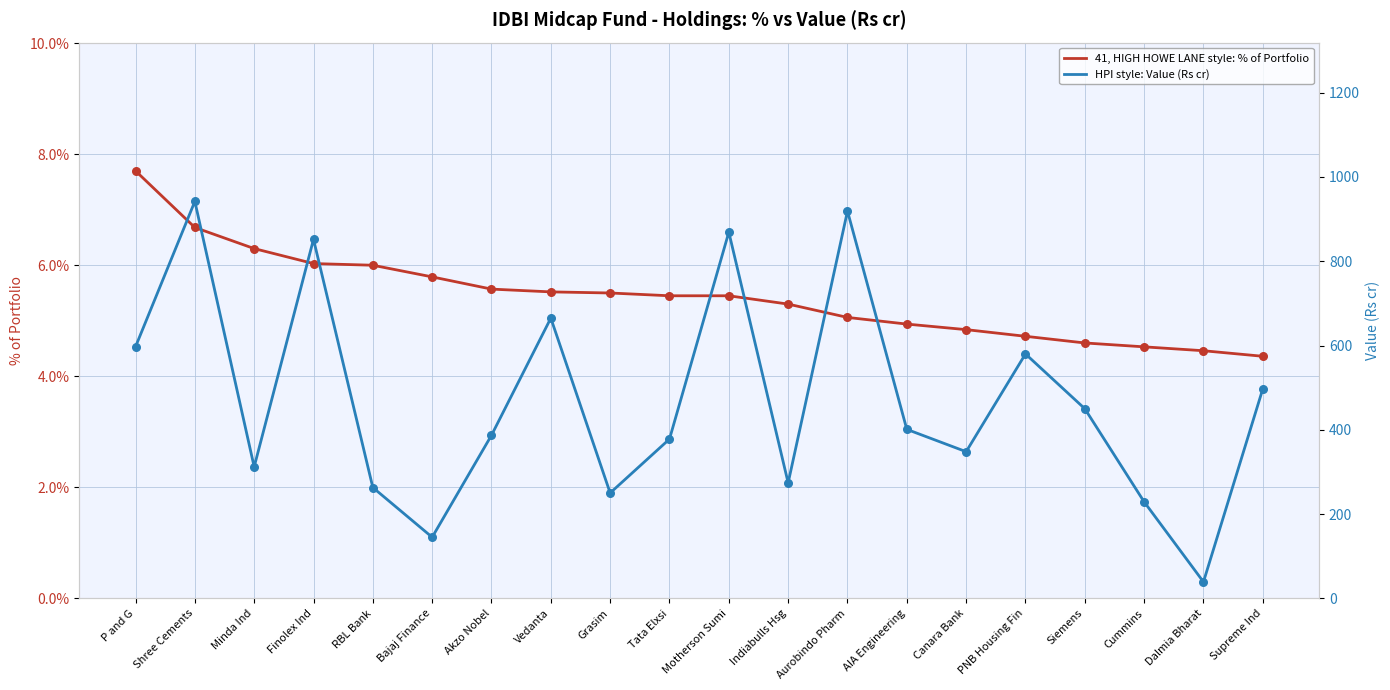

What is the total value across all series at Canara Bank?

352.8